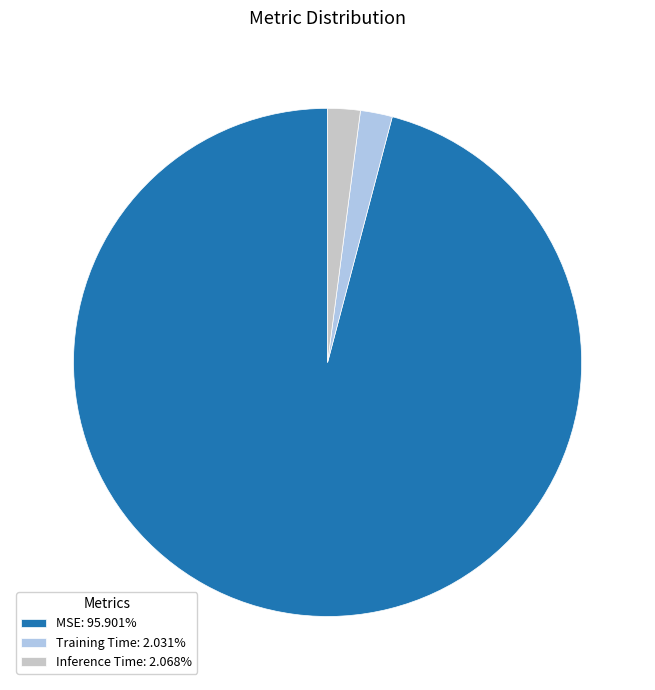

How many segments does this pie chart have?

3